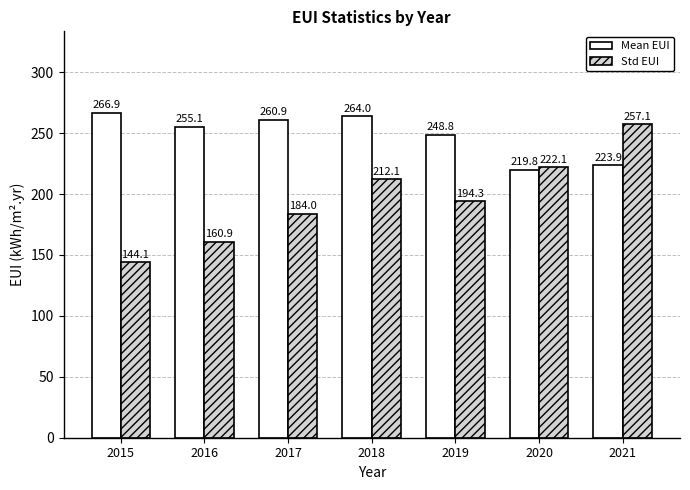

Which series has the widest spread of values?

Std EUI